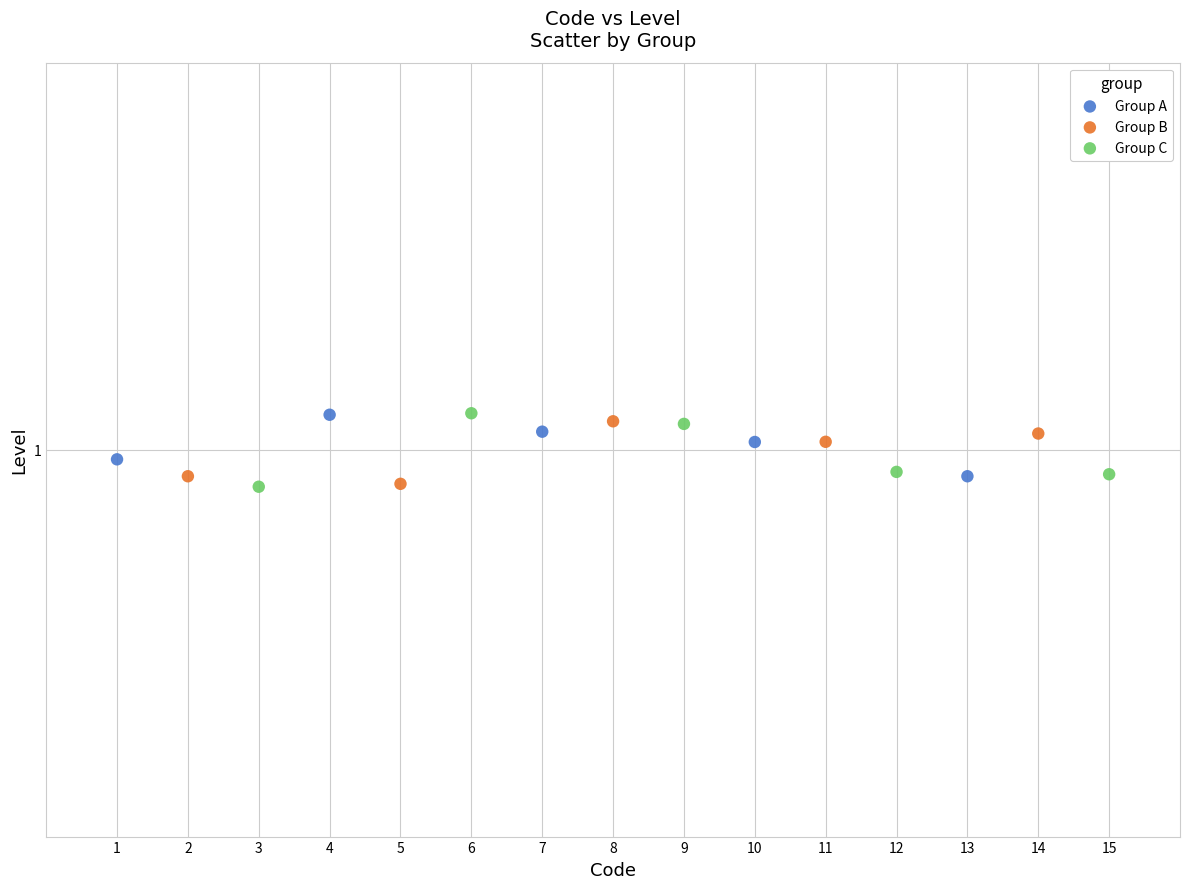

What are all the series names shown in the legend?

Group A, Group B, Group C